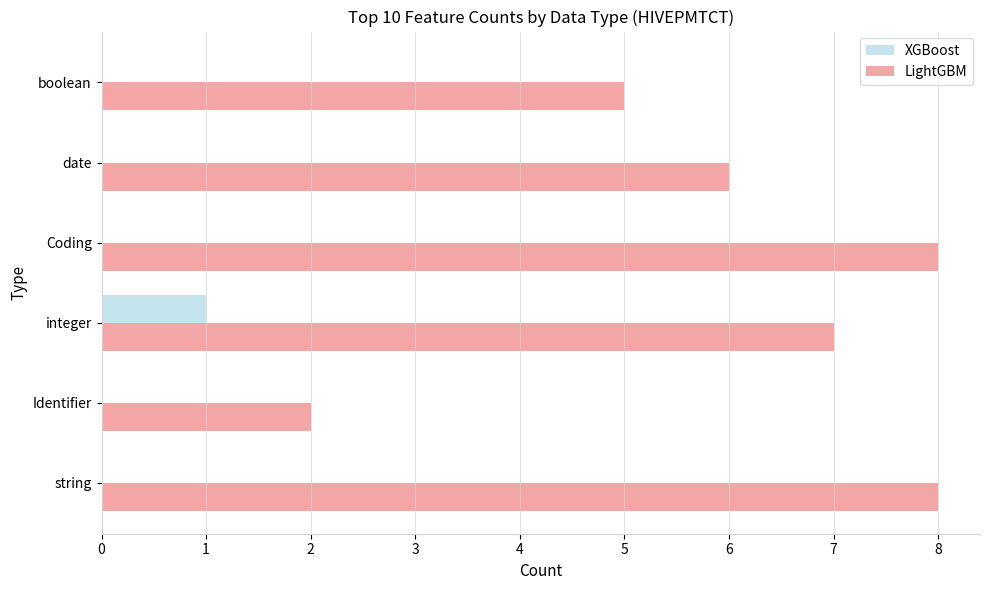

What are all the series names shown in the legend?

XGBoost, LightGBM